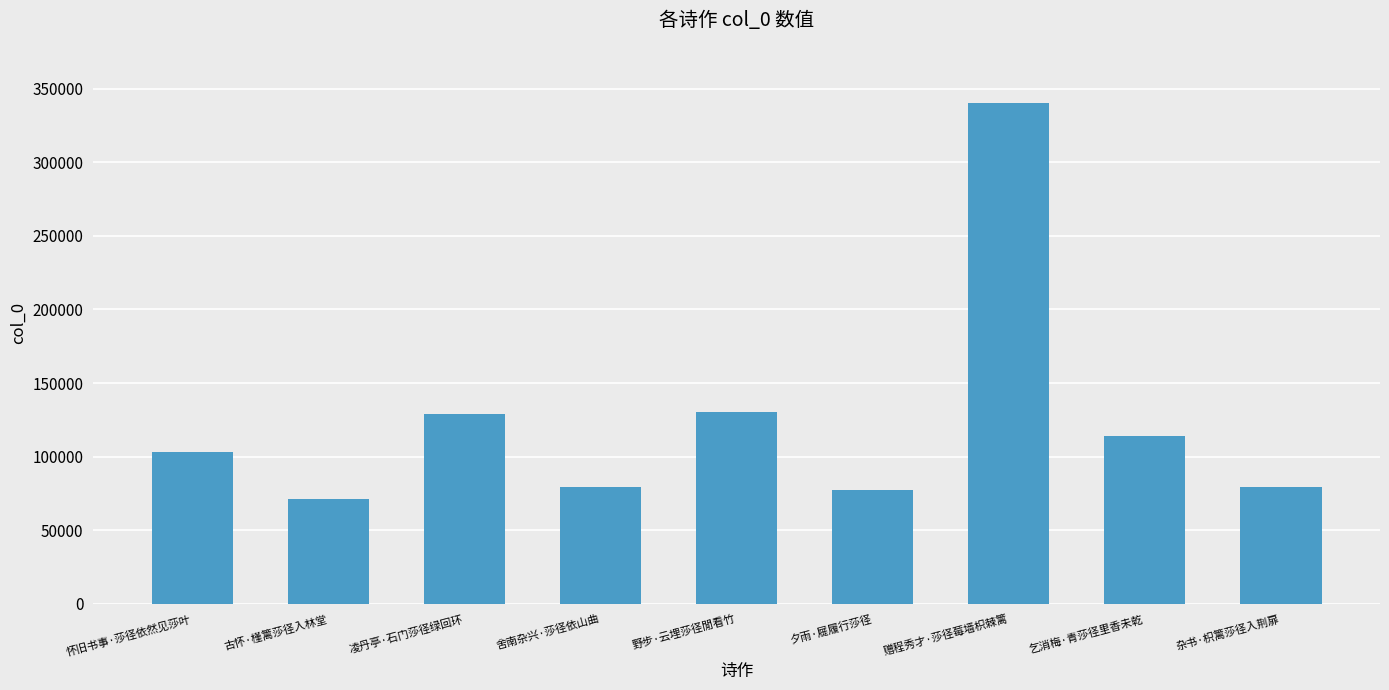

What is the label of the 2nd bar from the right?

乞消梅·青莎径里香未乾